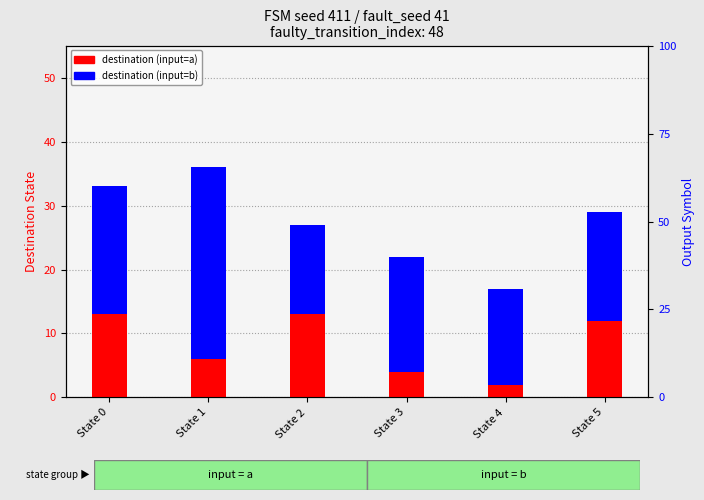

The destination (input=a) series shows 2 at State 3. True or false?

False